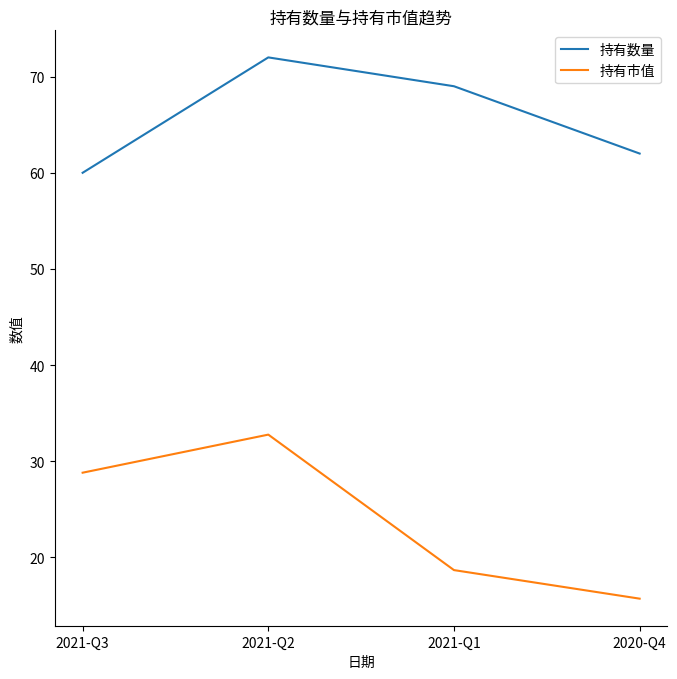

Which series has the largest range (max minus min)?

持有市值